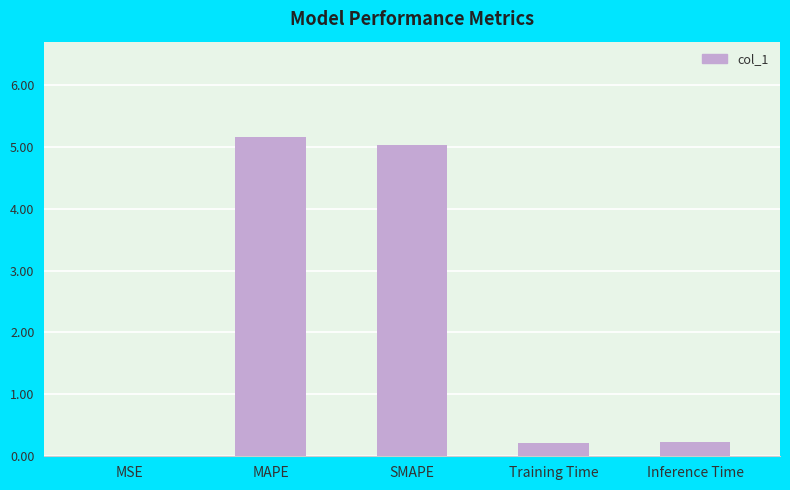

What is the ratio of the value at SMAPE to the value at MAPE?

1.0